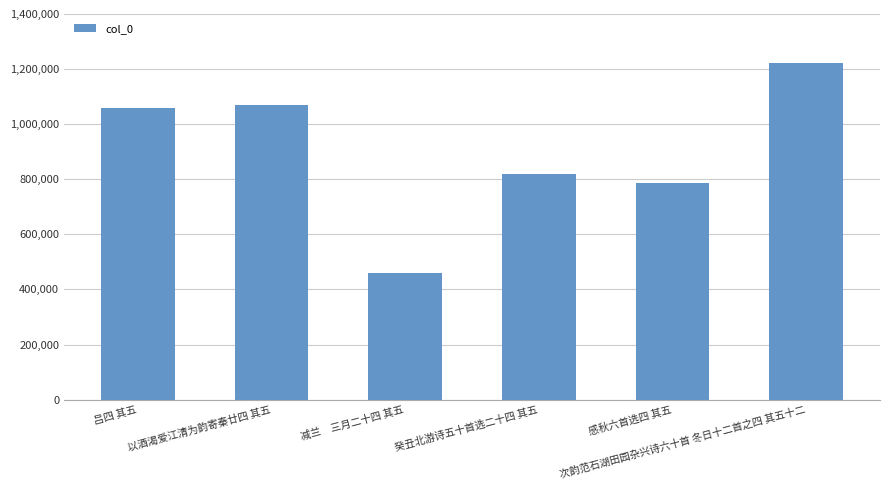

Which category has the lowest value across all series?

减兰　三月二十四 其五